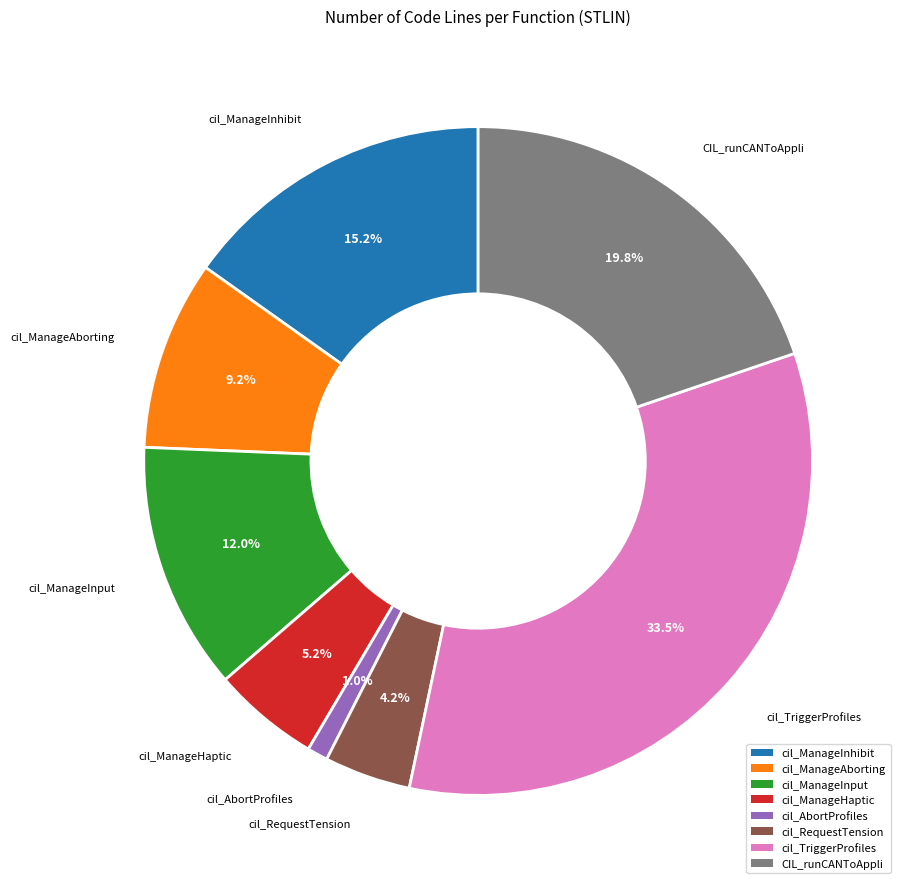

How many segments does this pie chart have?

8